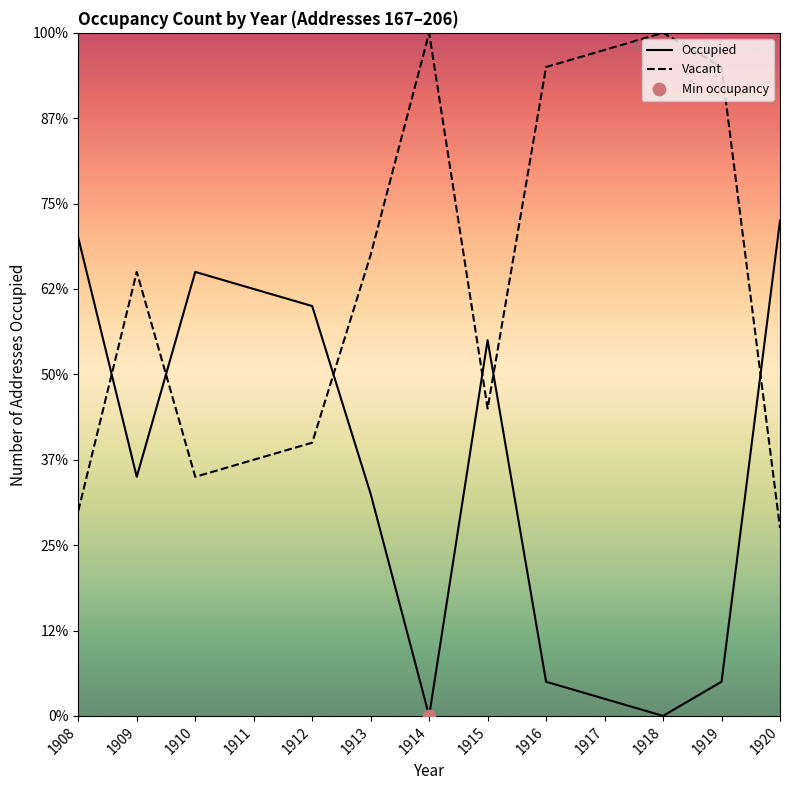

Which series contains the highest Y value?

Vacant